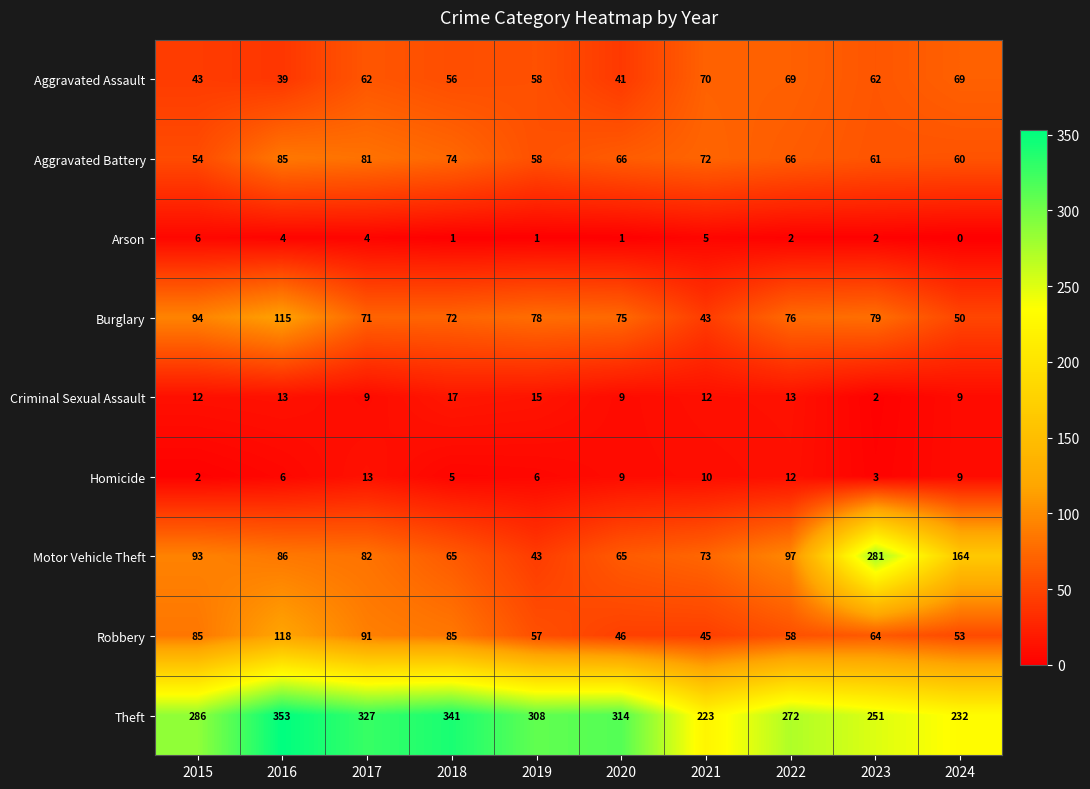

Which category has the highest value in the Homicide series?

2017